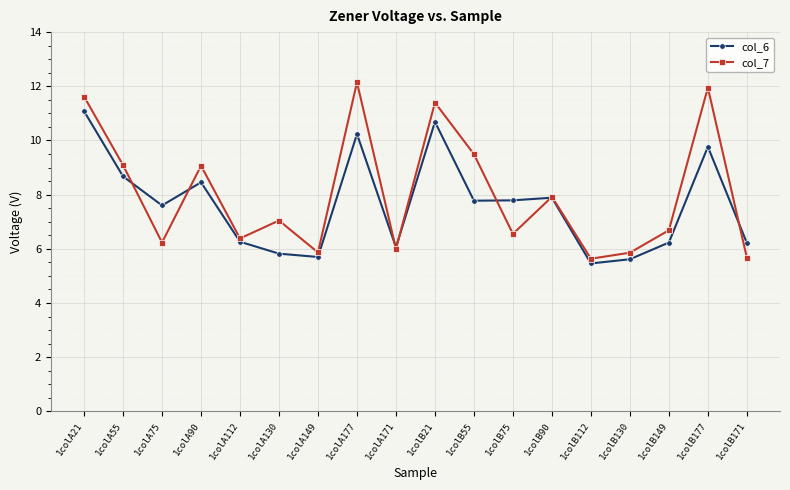

What is the sum of the col_7 values at 1colA177 and 1colA149?

18.0